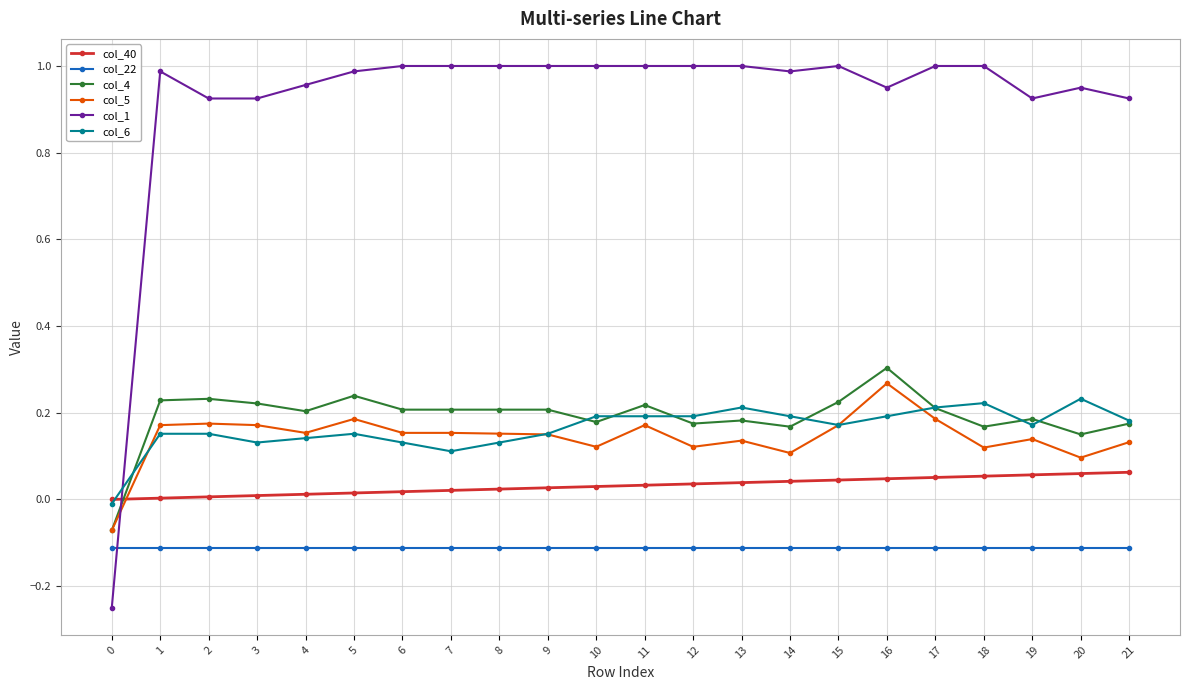

At which category is the sum across all series the highest?

16